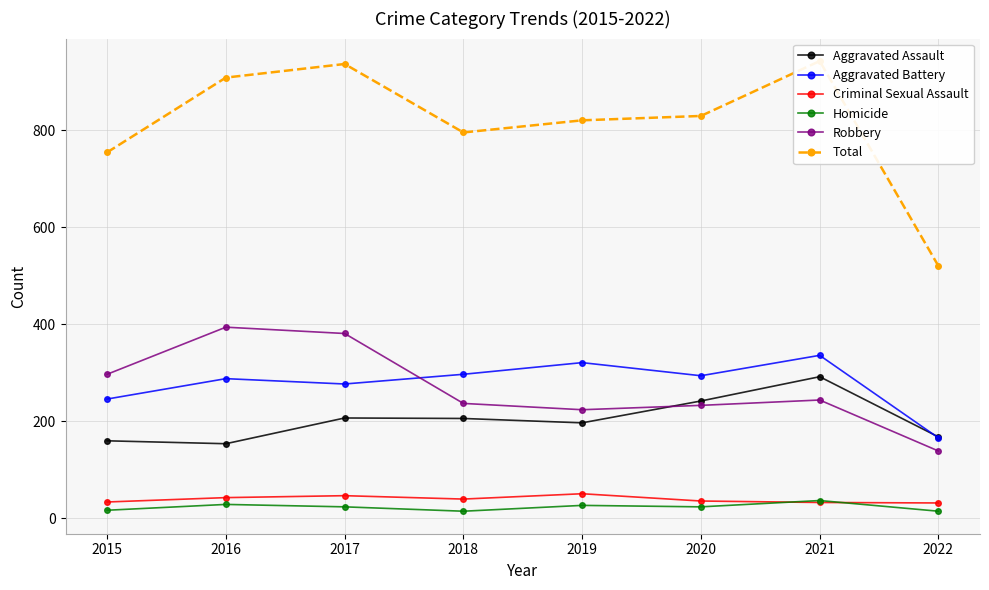

Which has a higher value, 2017 or 2015?

2017